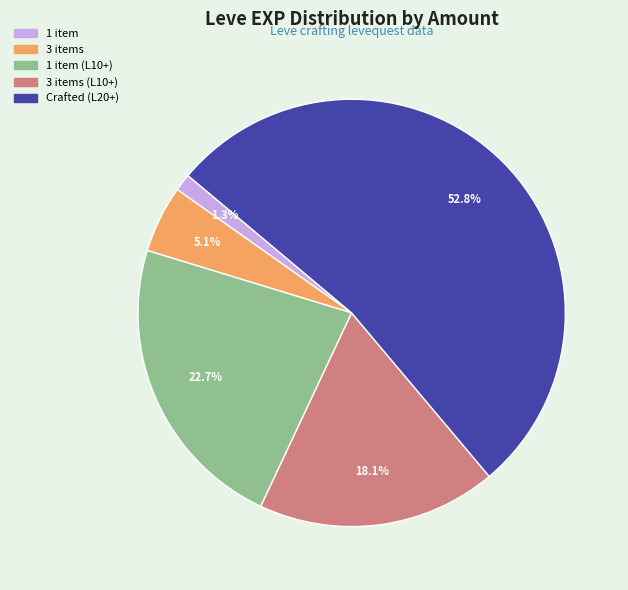

To the nearest percent, what is the average slice percentage?

20%